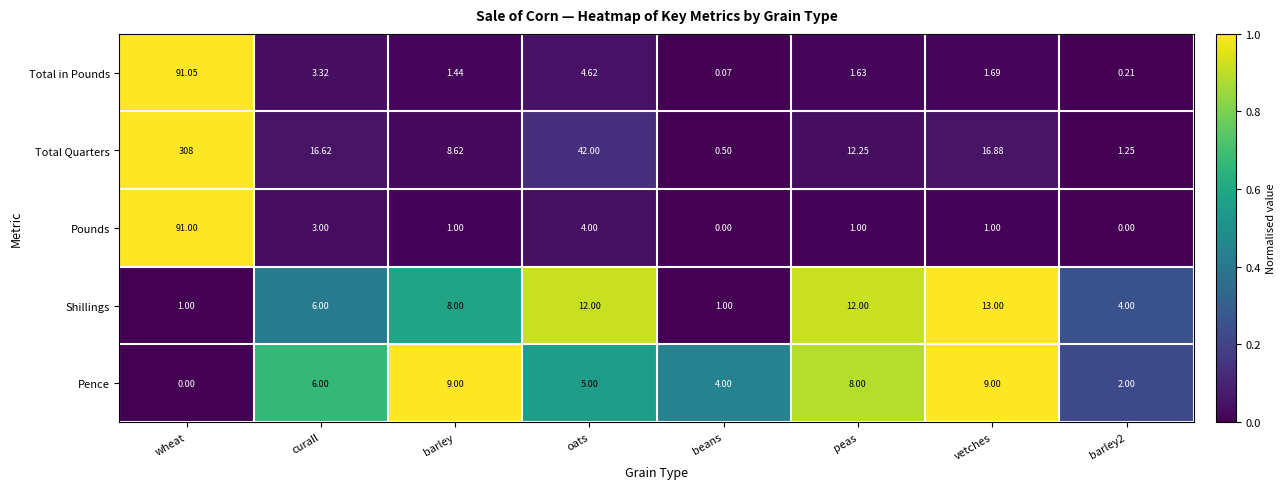

Which category has the lowest value in the Pence series?

wheat